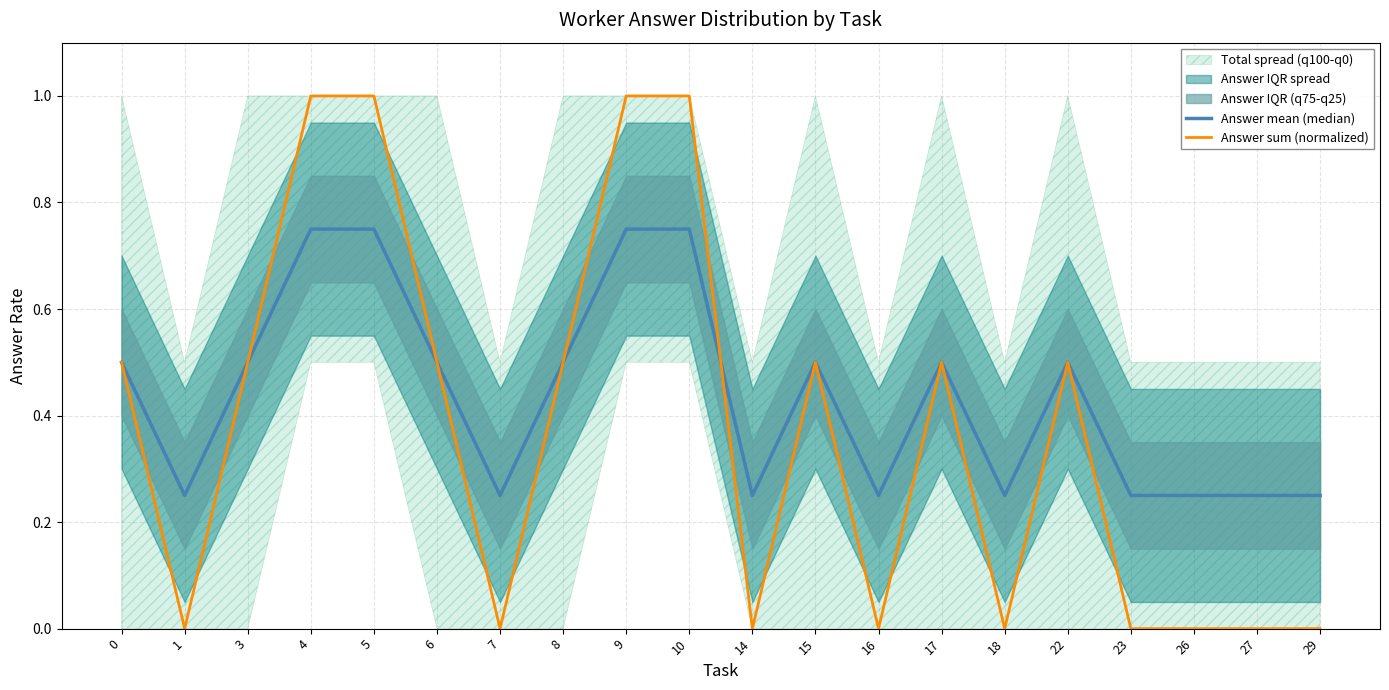

Rank the series at 8 from highest to lowest value.

Answer mean (median), Answer sum (normalized)